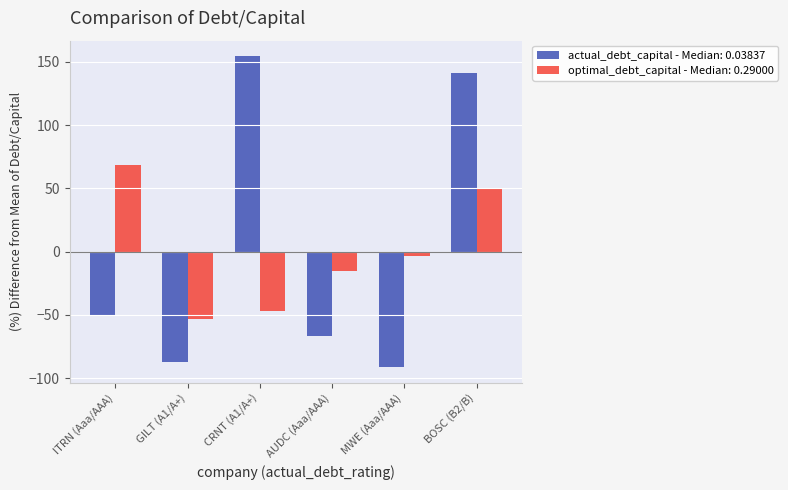

What is the total value across all series at AUDC (Aaa/AAA)?

-82.3